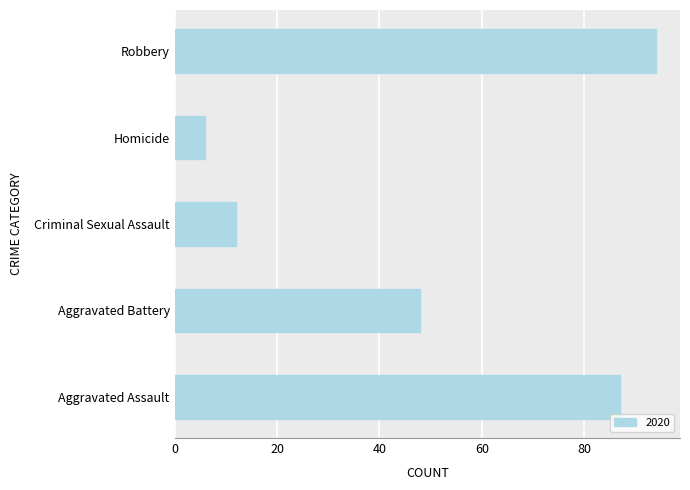

What is the difference between the values at Aggravated Battery and Criminal Sexual Assault?

36